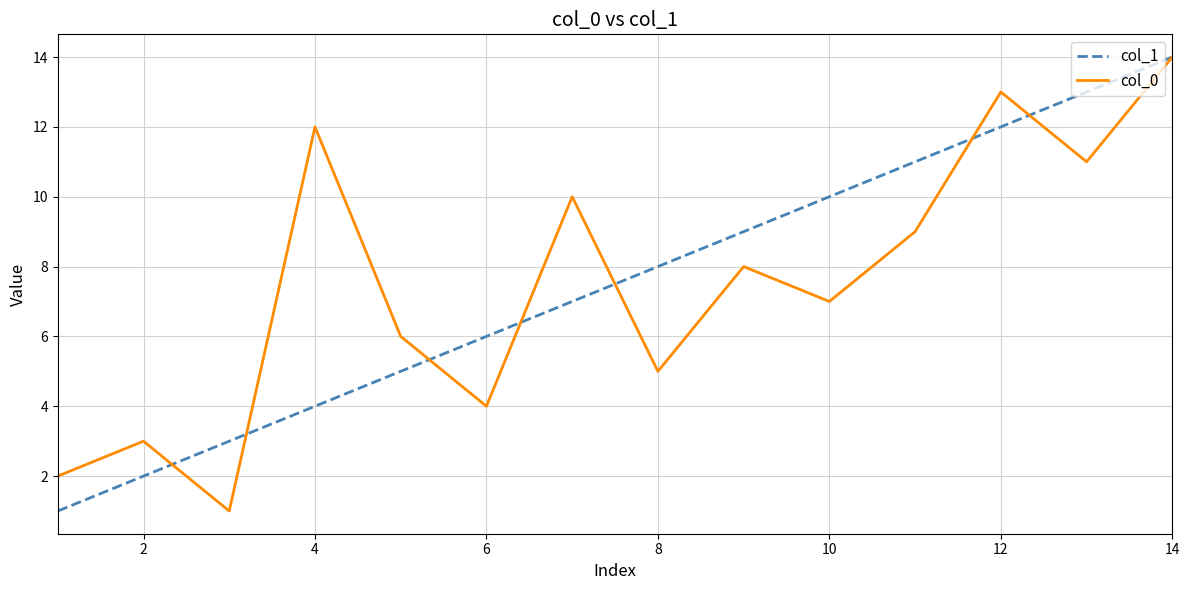

Reading left to right, what are all the values shown in this chart?

col_1: 1	2	3	4	5	6	7	8	9	10	11	12	13	14
col_0: 2	3	1	12	6	4	10	5	8	7	9	13	11	14